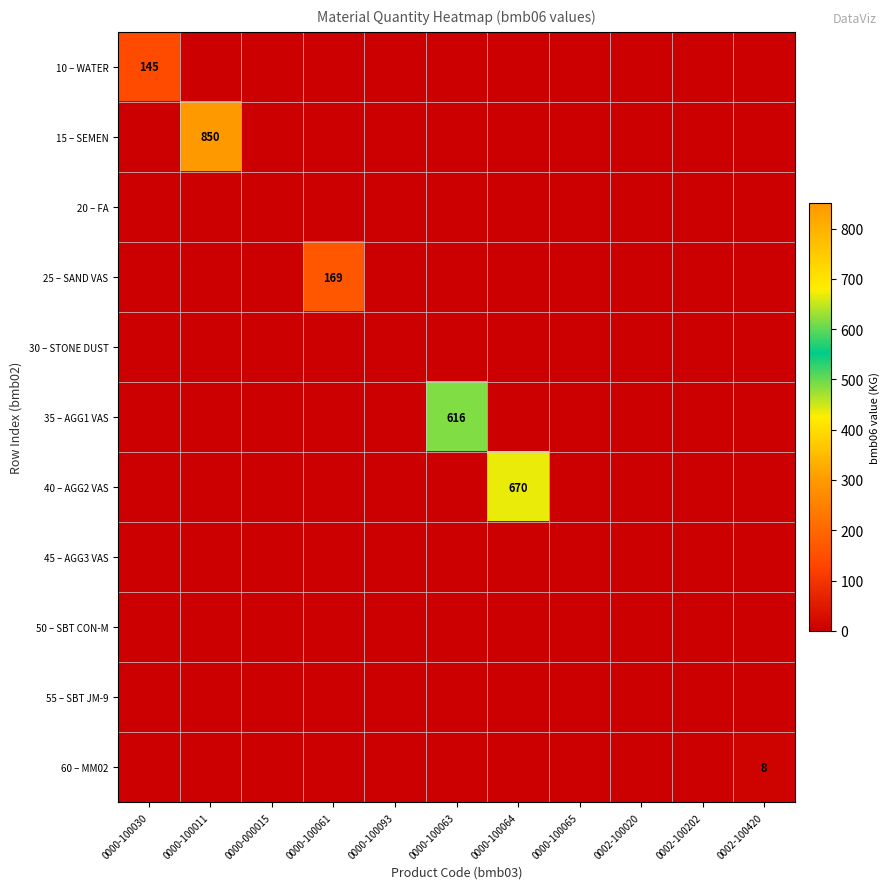

Is it true that 15 – SEMEN equals 300 at 0000-100063?

False